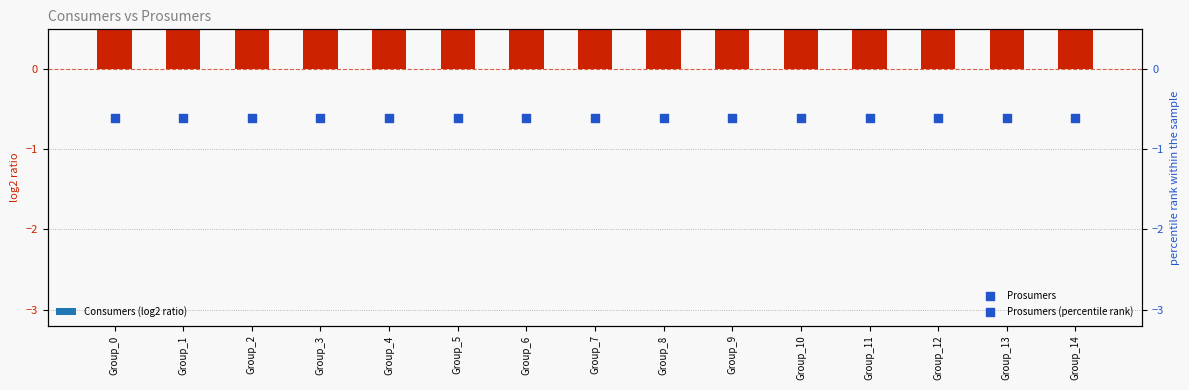

Is the value of Consumers at Group_6 greater than the value of Prosumers at Group_8?

Yes